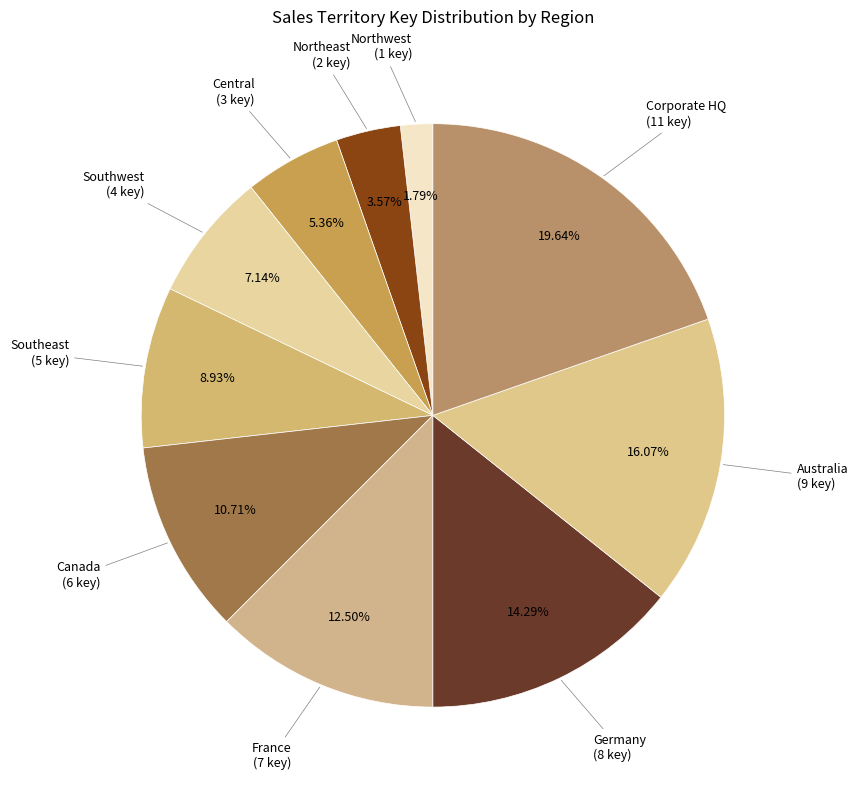

Is it true that Australia is 6% of the pie?

False